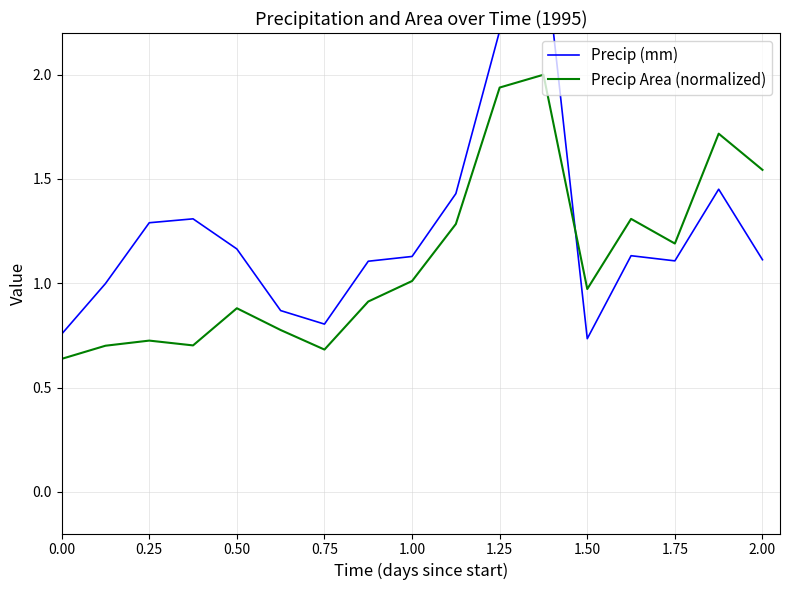

What is the highest value of the Precip Area (normalized) series?

2.0